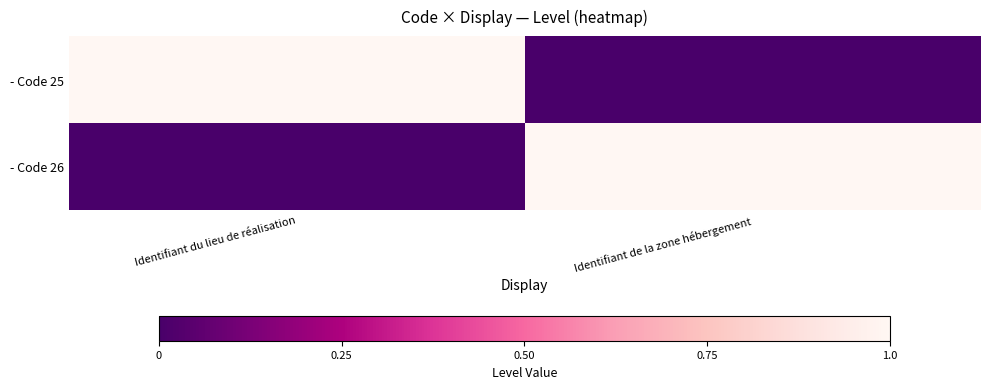

What is the maximum value shown in the chart?

1